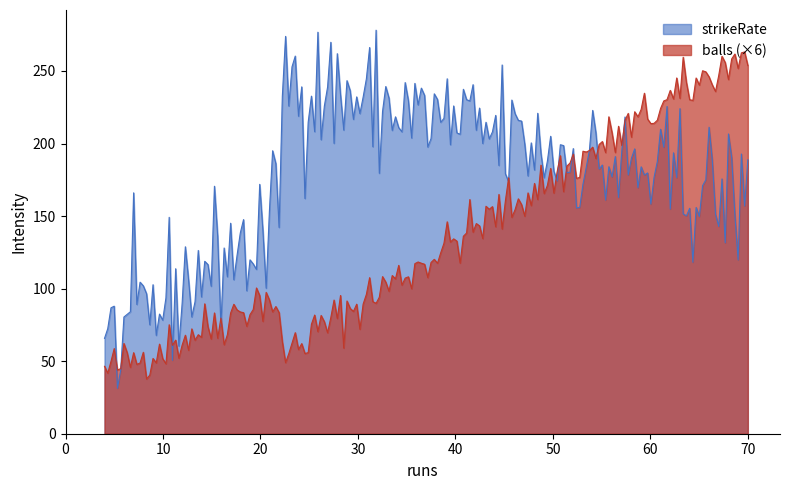

Is it true that sixes equals 0.5 at Sunrisers Hyderabad?

False